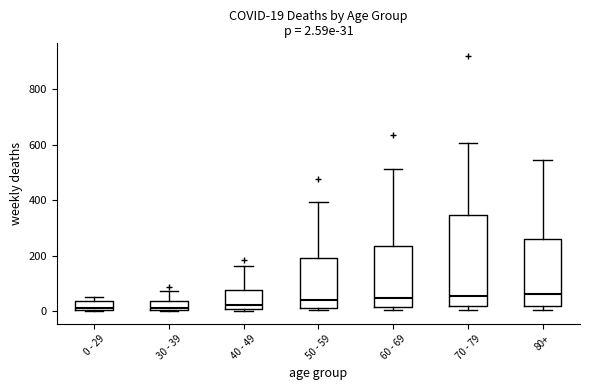

Which box is the tallest, from its lower edge to its upper edge?

70 - 79